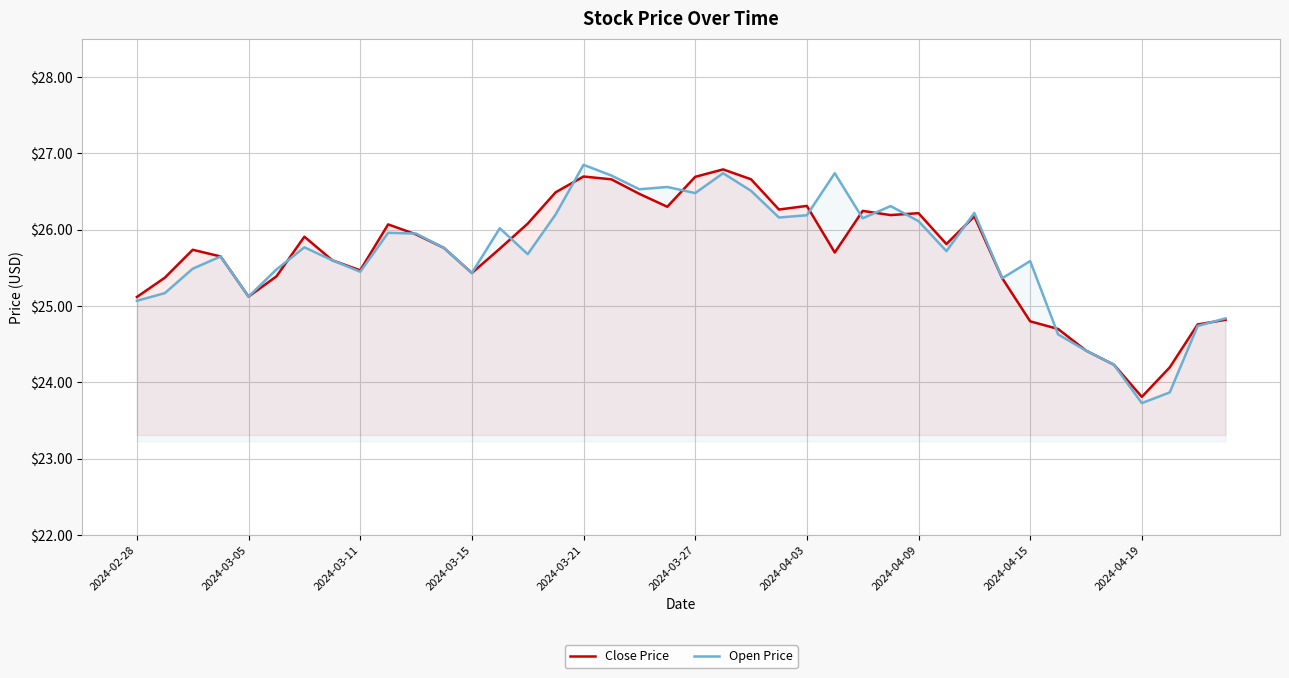

Rank the series by their maximum value, from highest to lowest.

Open Price, Close Price